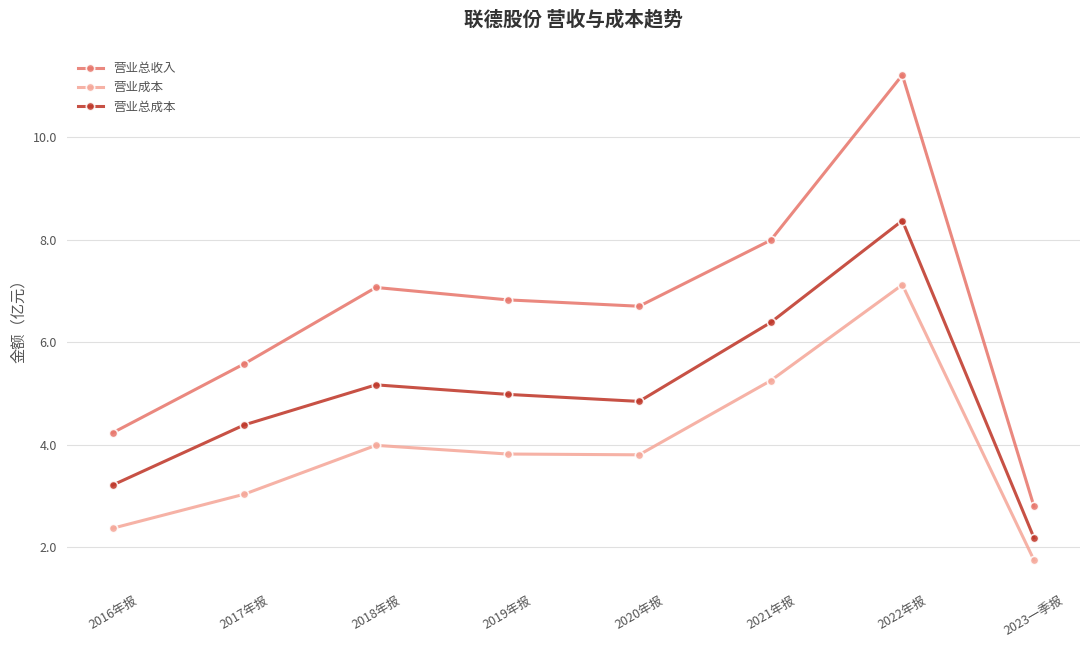

How many interior local valleys does the 营业成本 series have?

1